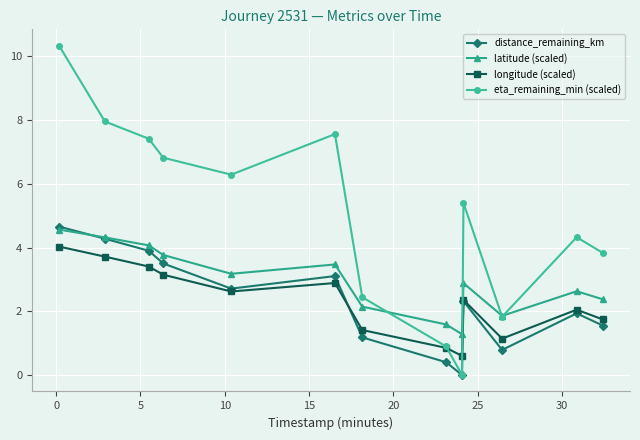

What is the maximum value shown in the chart?

10.3